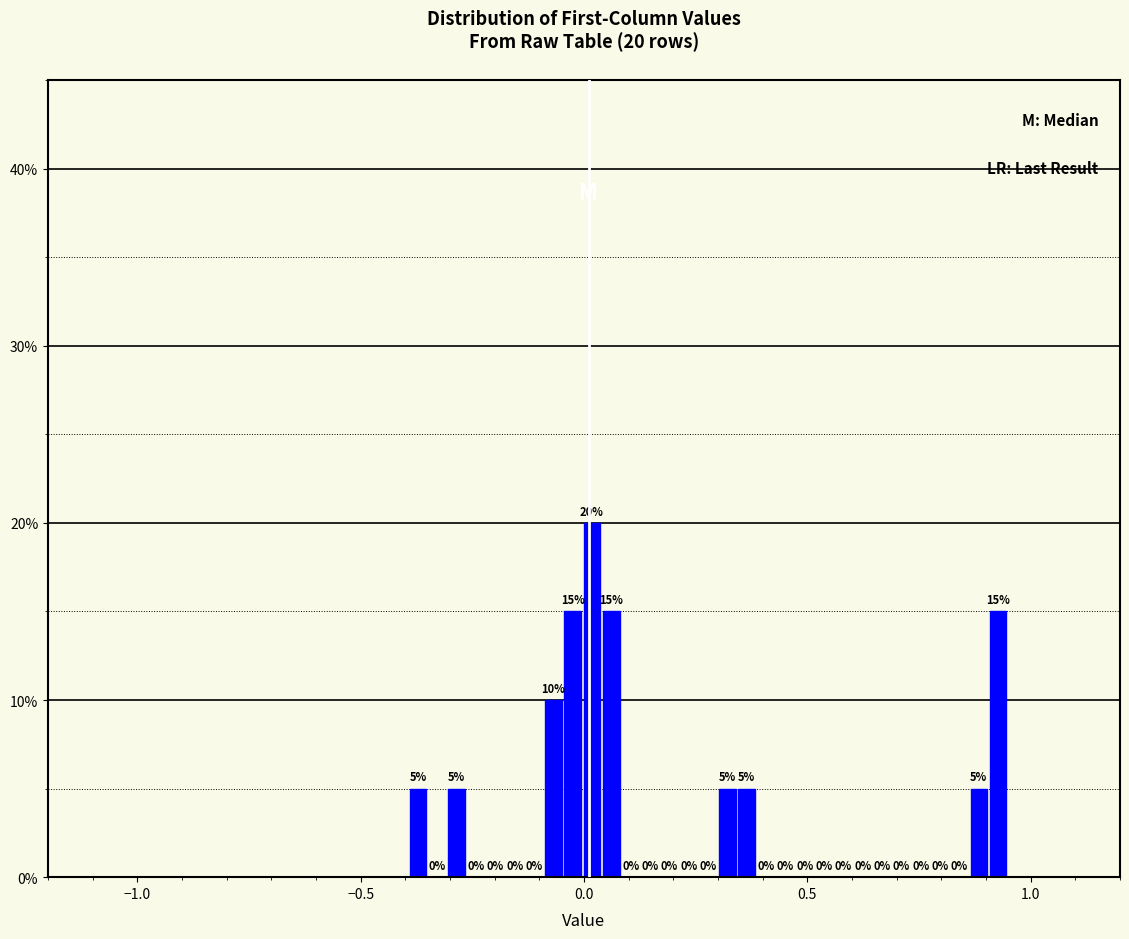

Around what value on the x-axis is the tallest bar? Give the approximate position of its centre, as read against the axis.

0.00